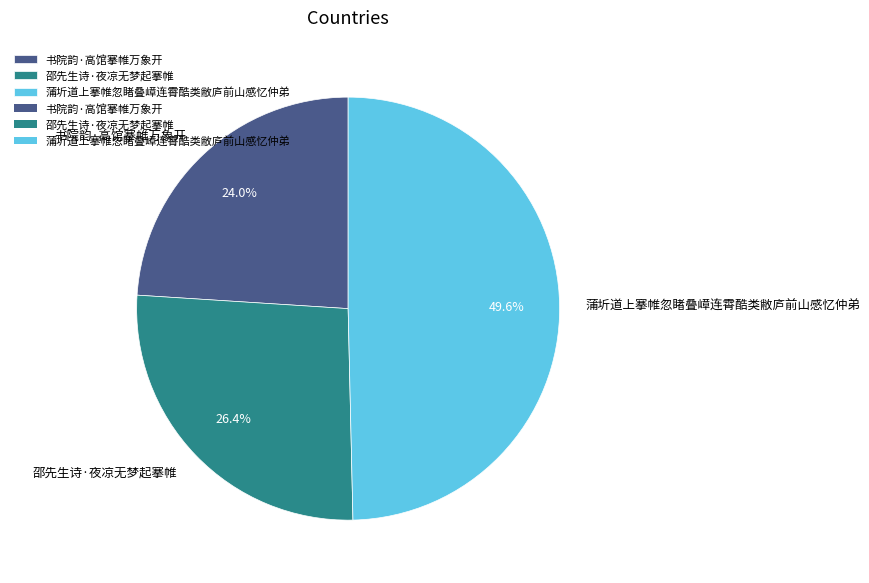

To the nearest percent, what is the combined percentage of 蒲圻道上搴帷忽睹叠嶂连霄酷类敝庐前山感忆仲弟 and 邵先生诗·夜凉无梦起搴帷?

76%